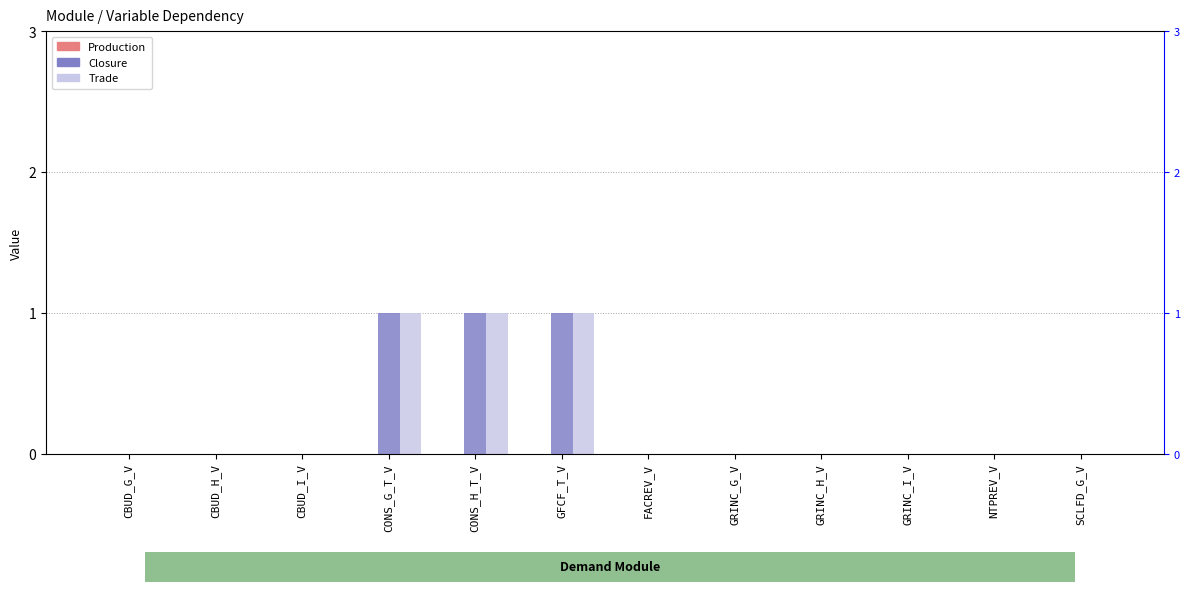

How many Trade values are between 0 and 1?

12